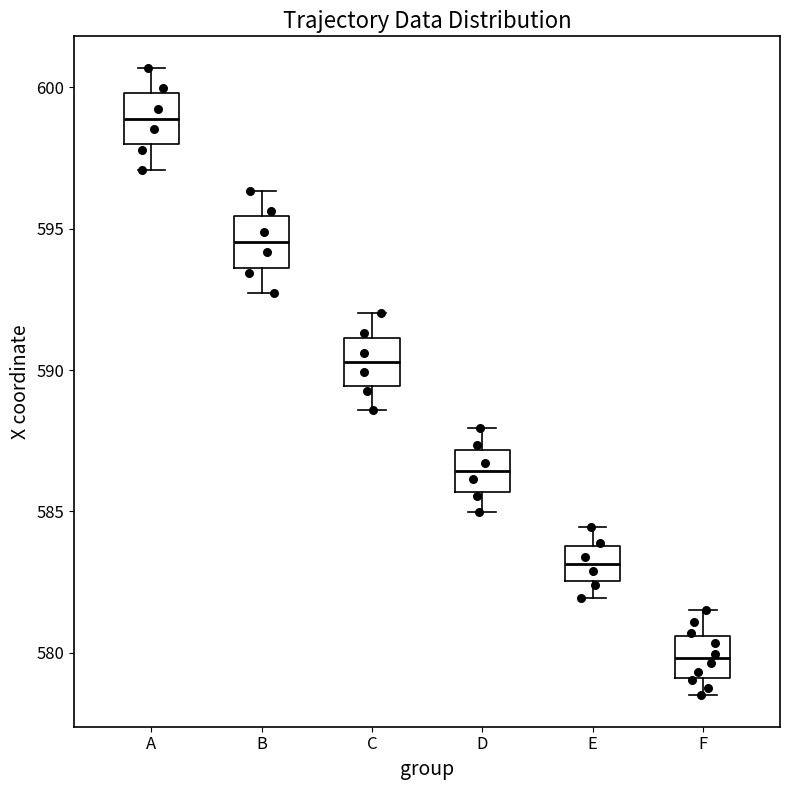

Reading left to right, read every box against the y-axis: the position of its median line, the range the box covers, and the ends of its whiskers. The values are not printed on the chart, so give them approximately, as read against the axis.

A: median 599.0, box 598.0 to 600.0, whiskers 597.0 to 600.5
B: median 594.5, box 593.5 to 595.5, whiskers 592.5 to 596.5
C: median 590.5, box 589.5 to 591.0, whiskers 588.5 to 592.0
D: median 586.5, box 585.5 to 587.0, whiskers 585.0 to 588.0
E: median 583.0, box 582.5 to 584.0, whiskers 582.0 to 584.5
F: median 580.0, box 579.0 to 580.5, whiskers 578.5 to 581.5